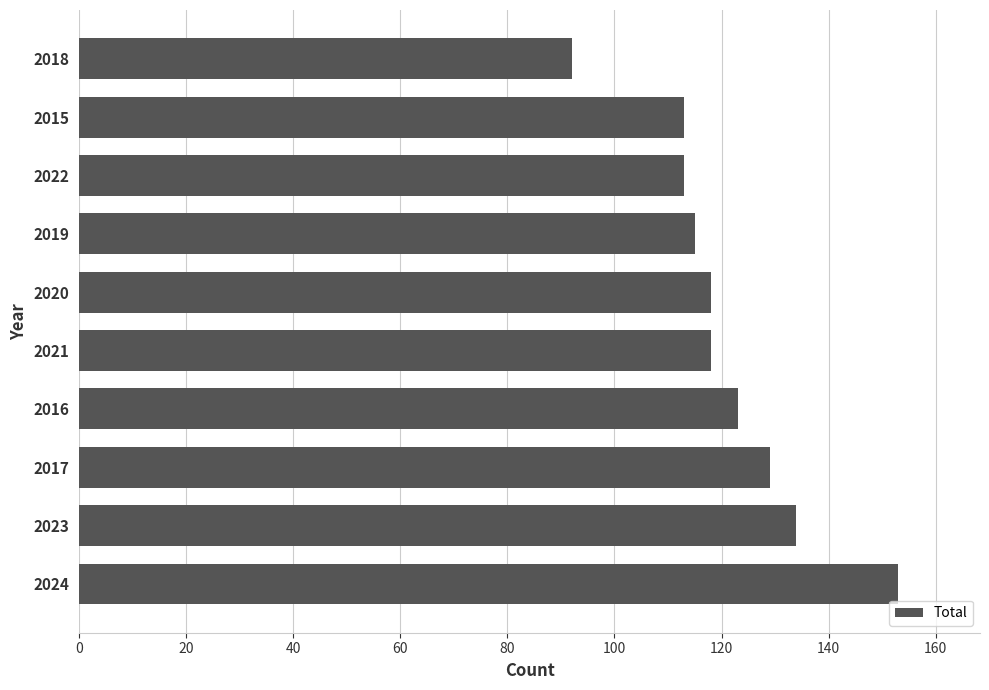

Reading bottom to top, what are all the values shown in this chart?

2024=153	2023=134	2017=129	2016=123	2021=118	2020=118	2019=115	2022=113	2015=113	2018=92